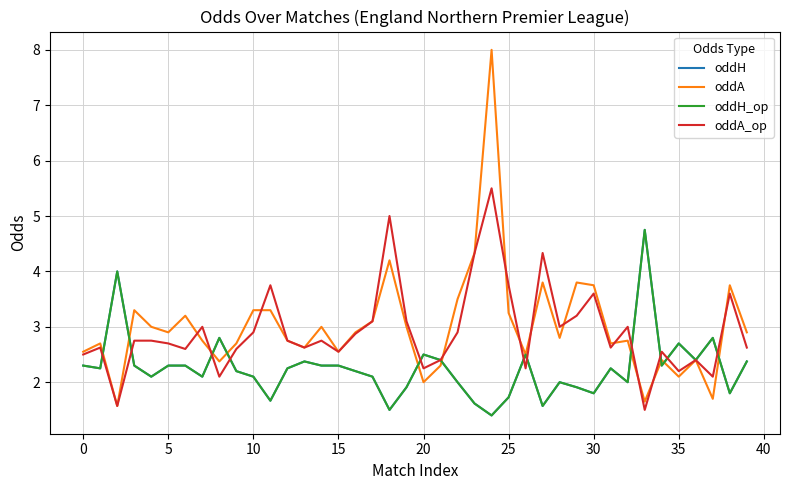

Where does the oddA_op series first go above 2?

0